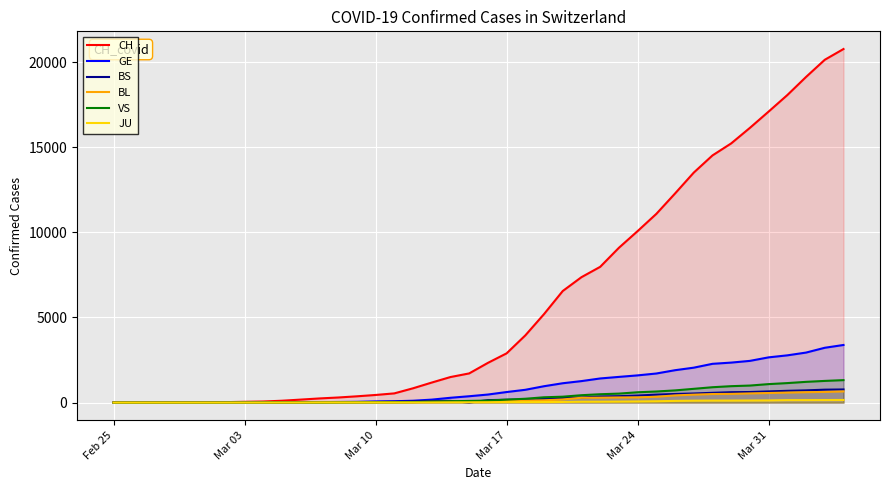

What is the greatest value displayed?

20773